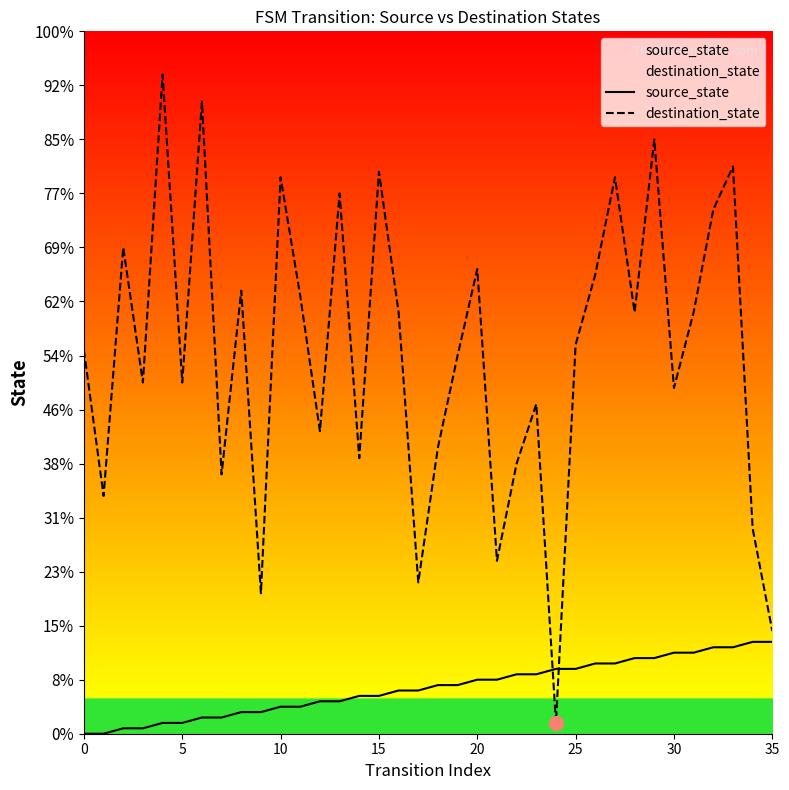

Does the chart have visible grid lines?

No